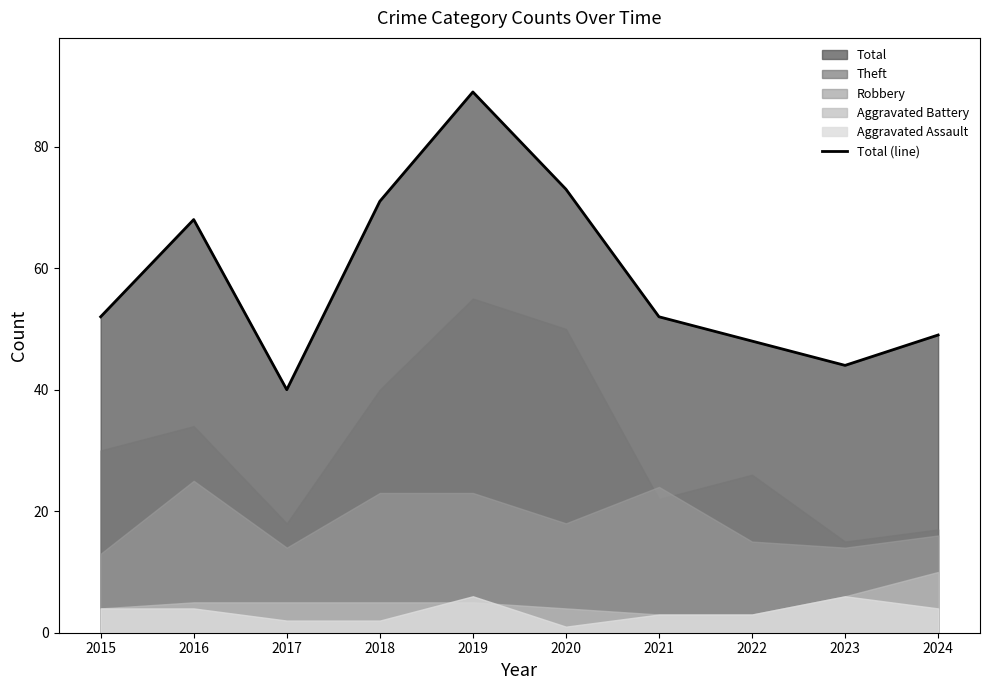

How many interior local peaks (higher than both neighbors) does the data have?

2